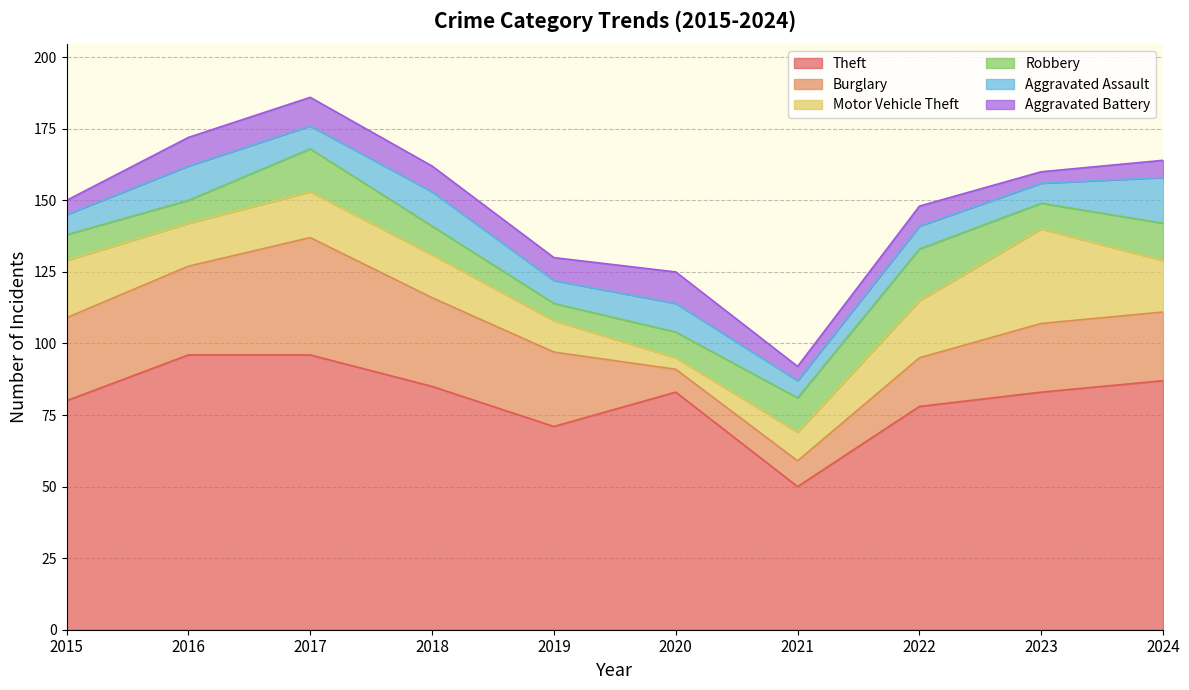

True or false: Aggravated Assault has a value of 3 at 2016.

False